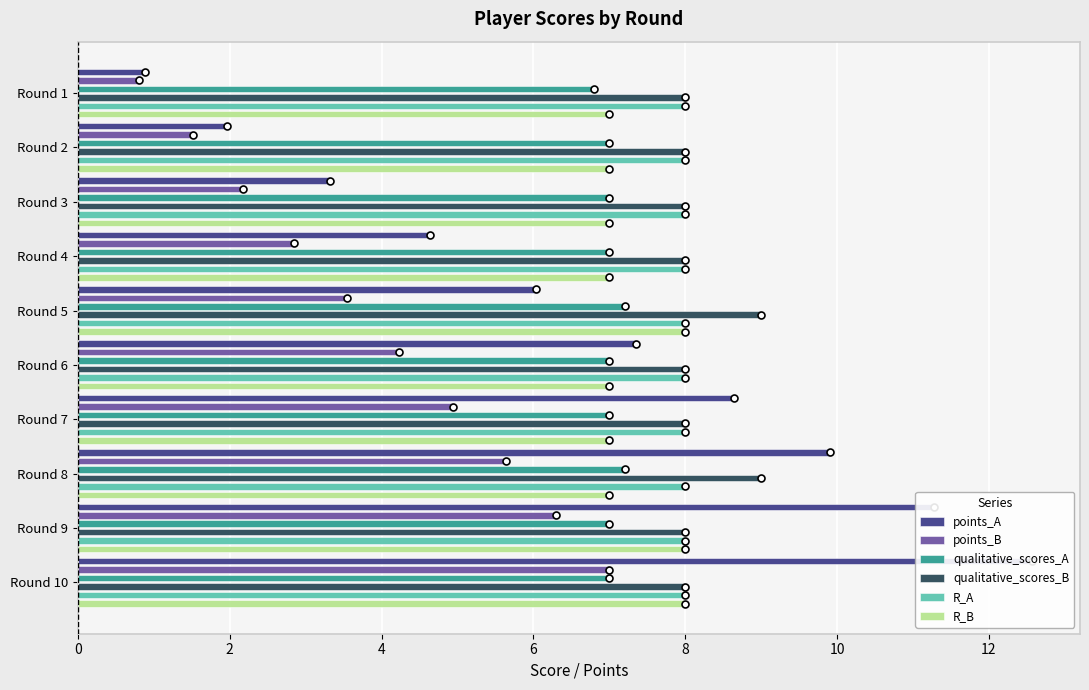

At how many categories does at least one series exceed 0?

10